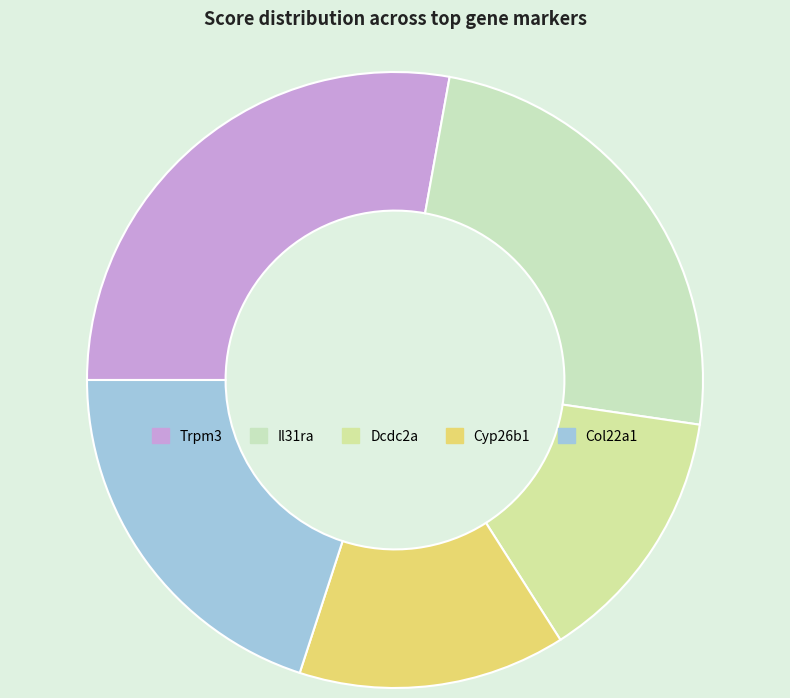

Is there a majority slice in this chart?

No